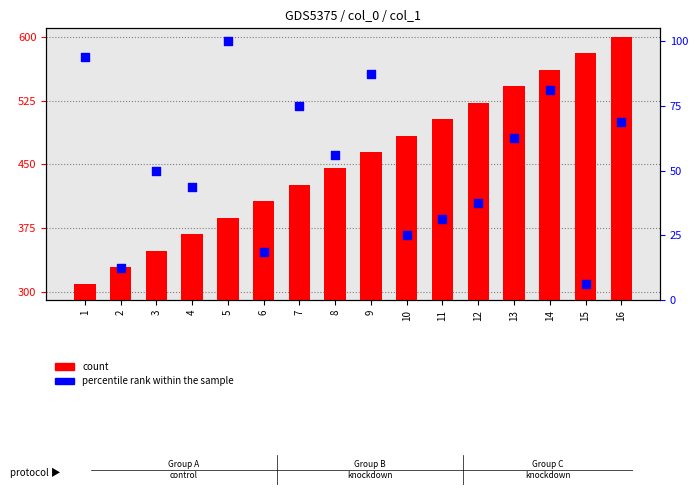

Which series has the widest spread of Y values?

count